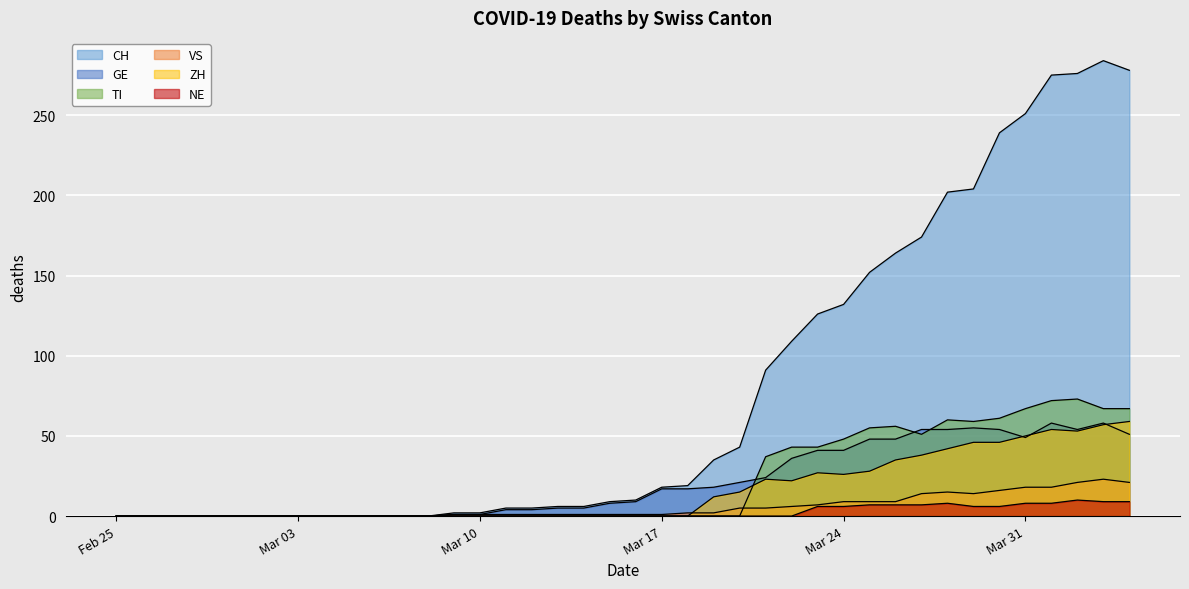

Is it true that VS equals 5 at 2020-03-21?

True